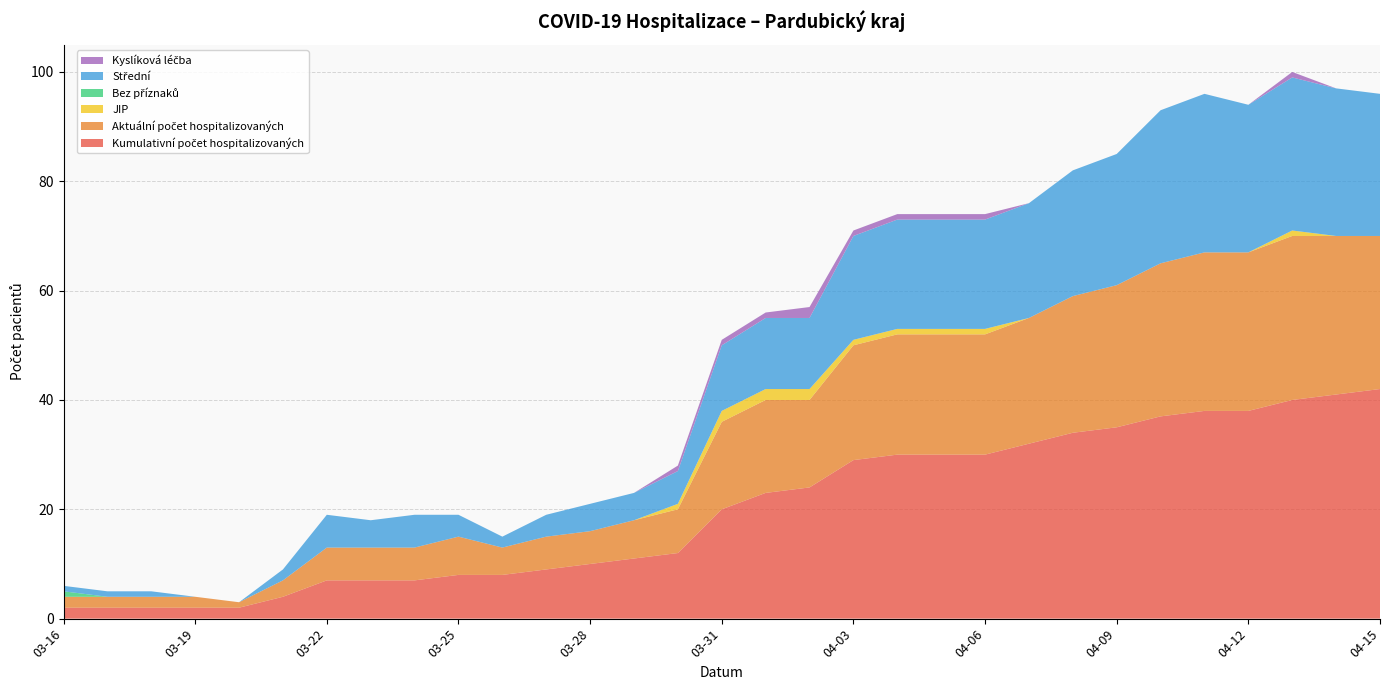

Reading right to left, transcribe all the data shown in this chart.

Kumulativní počet hospitalizovaných: 04-15=42	04-14=41	04-13=40	04-12=38	04-11=38	04-10=37	04-09=35	04-08=34	04-07=32	04-06=30	04-05=30	04-04=30	04-03=29	04-02=24	04-01=23	03-31=20	03-30=12	03-29=11	03-28=10	03-27=9	03-26=8	03-25=8	03-24=7	03-23=7	03-22=7	03-21=4	03-20=2	03-19=2	03-18=2	03-17=2	03-16=2
Aktuální počet hospitalizovaných: 04-15=28	04-14=29	04-13=30	04-12=29	04-11=29	04-10=28	04-09=26	04-08=25	04-07=23	04-06=22	04-05=22	04-04=22	04-03=21	04-02=16	04-01=17	03-31=16	03-30=8	03-29=7	03-28=6	03-27=6	03-26=5	03-25=7	03-24=6	03-23=6	03-22=6	03-21=3	03-20=1	03-19=2	03-18=2	03-17=2	03-16=2
JIP: 04-15=0	04-14=0	04-13=1	04-12=0	04-11=0	04-10=0	04-09=0	04-08=0	04-07=0	04-06=1	04-05=1	04-04=1	04-03=1	04-02=2	04-01=2	03-31=2	03-30=1	03-29=0	03-28=0	03-27=0	03-26=0	03-25=0	03-24=0	03-23=0	03-22=0	03-21=0	03-20=0	03-19=0	03-18=0	03-17=0	03-16=0
Bez příznaků: 04-15=0	04-14=0	04-13=0	04-12=0	04-11=0	04-10=0	04-09=0	04-08=0	04-07=0	04-06=0	04-05=0	04-04=0	04-03=0	04-02=0	04-01=0	03-31=0	03-30=0	03-29=0	03-28=0	03-27=0	03-26=0	03-25=0	03-24=0	03-23=0	03-22=0	03-21=0	03-20=0	03-19=0	03-18=0	03-17=0	03-16=1
Střední: 04-15=26	04-14=27	04-13=28	04-12=27	04-11=29	04-10=28	04-09=24	04-08=23	04-07=21	04-06=20	04-05=20	04-04=20	04-03=19	04-02=13	04-01=13	03-31=12	03-30=6	03-29=5	03-28=5	03-27=4	03-26=2	03-25=4	03-24=6	03-23=5	03-22=6	03-21=2	03-20=0	03-19=0	03-18=1	03-17=1	03-16=1
Kyslíková léčba: 04-15=0	04-14=0	04-13=1	04-12=0	04-11=0	04-10=0	04-09=0	04-08=0	04-07=0	04-06=1	04-05=1	04-04=1	04-03=1	04-02=2	04-01=1	03-31=1	03-30=1	03-29=0	03-28=0	03-27=0	03-26=0	03-25=0	03-24=0	03-23=0	03-22=0	03-21=0	03-20=0	03-19=0	03-18=0	03-17=0	03-16=0